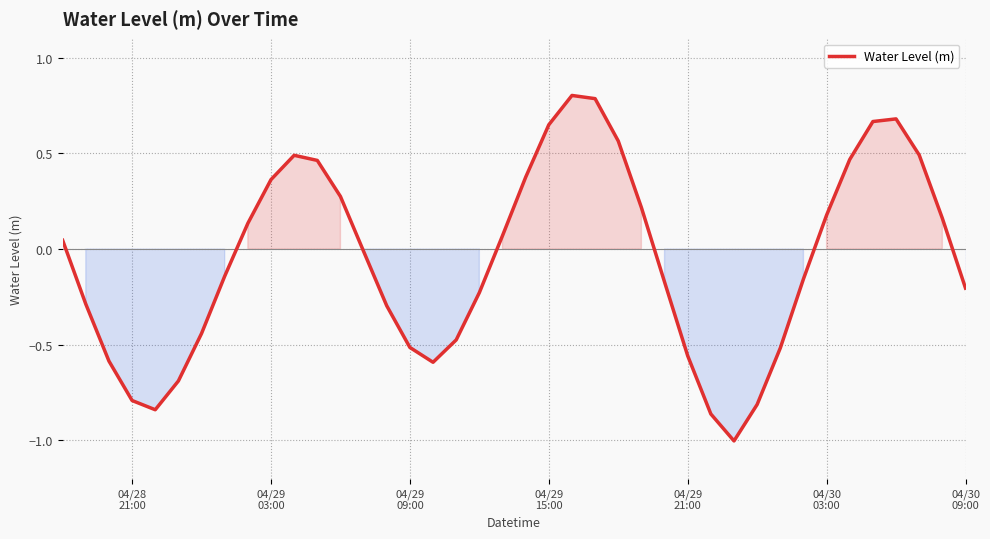

How many lines are shown in the chart?

1